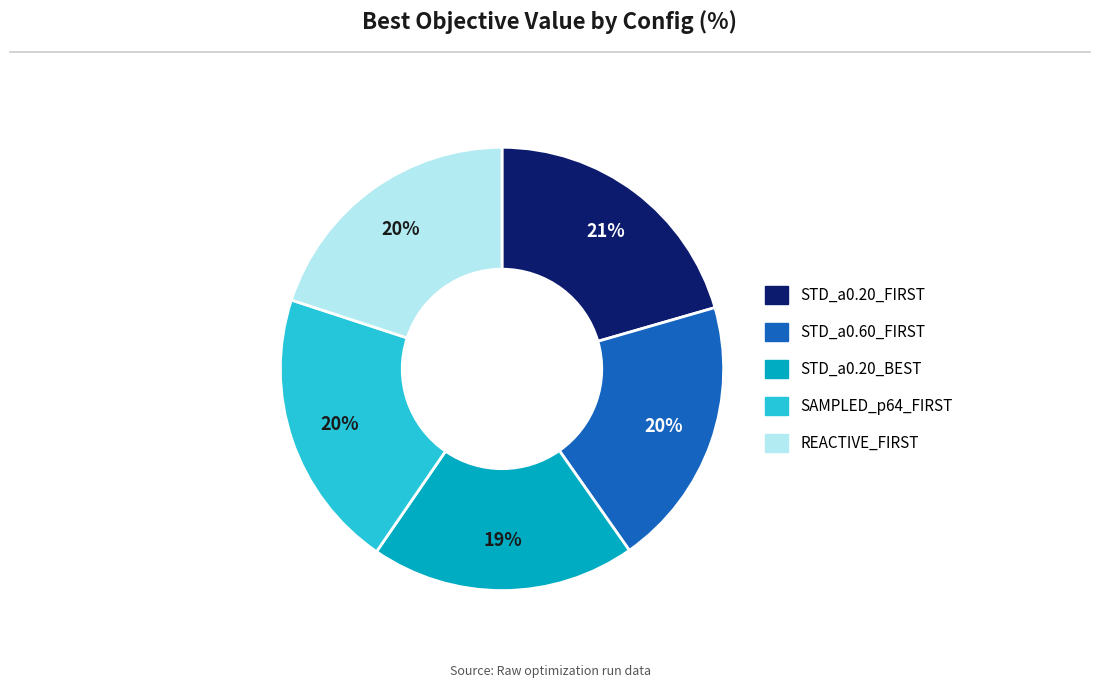

Is it true that SAMPLED_p64_FIRST is 34% of the pie?

False